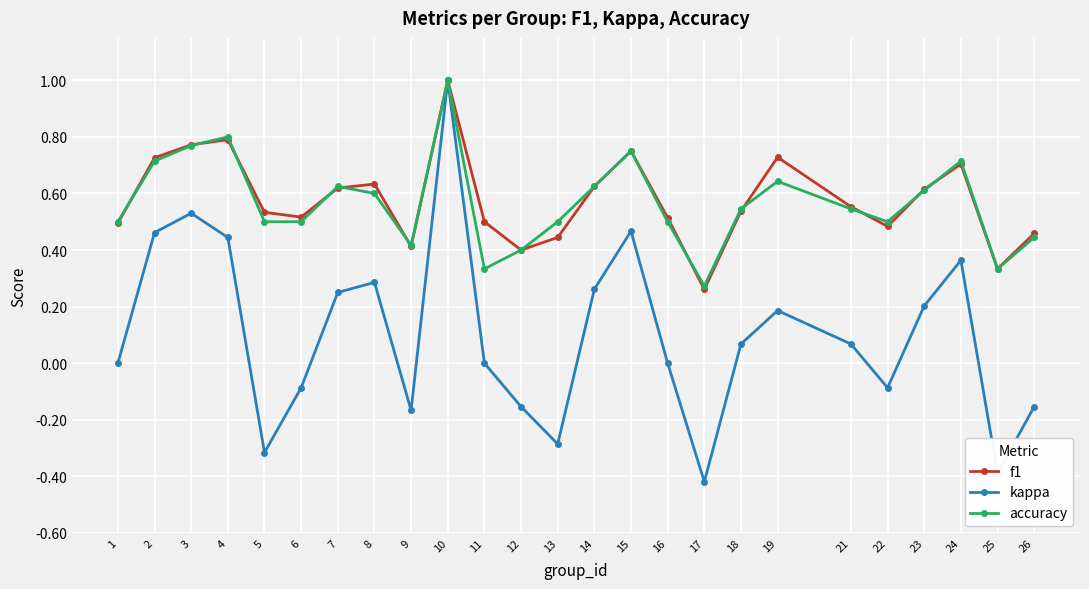

Which category has the lowest value in the kappa series?

17